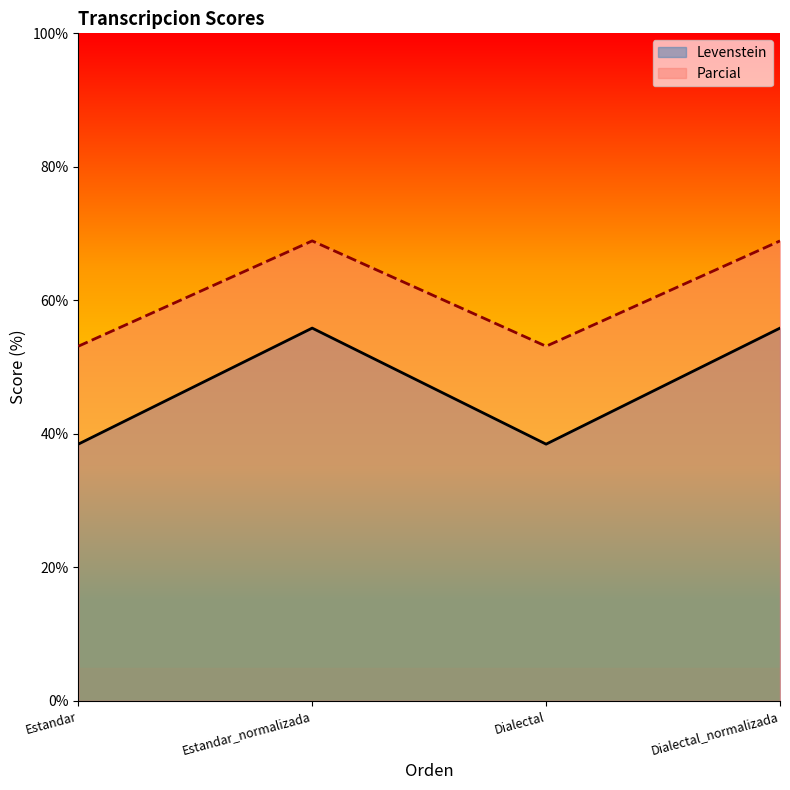

Does the chart display data point markers on the line(s)?

No